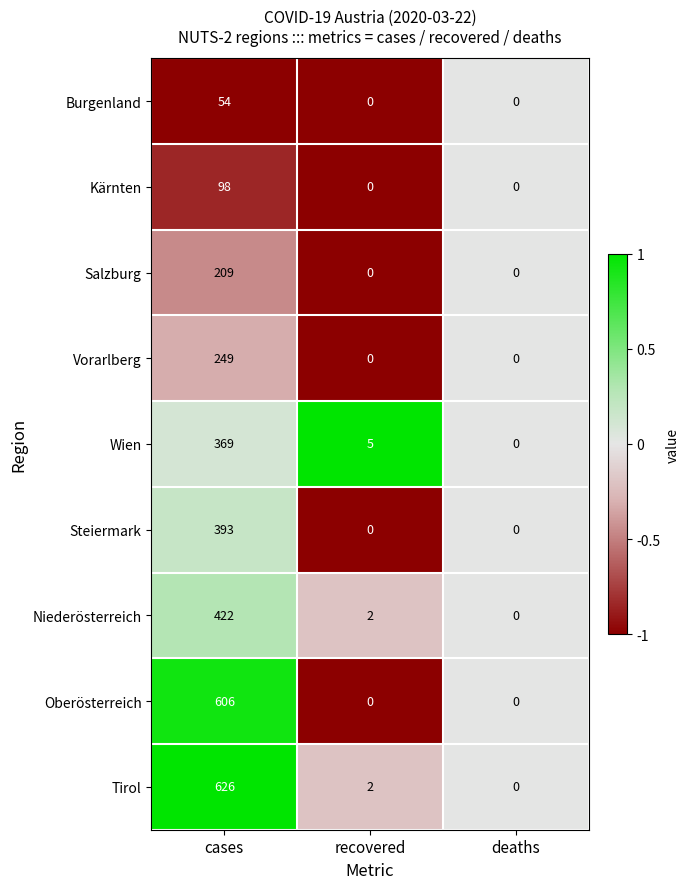

Reading left to right, extract all data points from this chart.

Burgenland: cases=54	recovered=0	deaths=0
Kärnten: cases=98	recovered=0	deaths=0
Salzburg: cases=209	recovered=0	deaths=0
Vorarlberg: cases=249	recovered=0	deaths=0
Wien: cases=369	recovered=5	deaths=0
Steiermark: cases=393	recovered=0	deaths=0
Niederösterreich: cases=422	recovered=2	deaths=0
Oberösterreich: cases=606	recovered=0	deaths=0
Tirol: cases=626	recovered=2	deaths=0